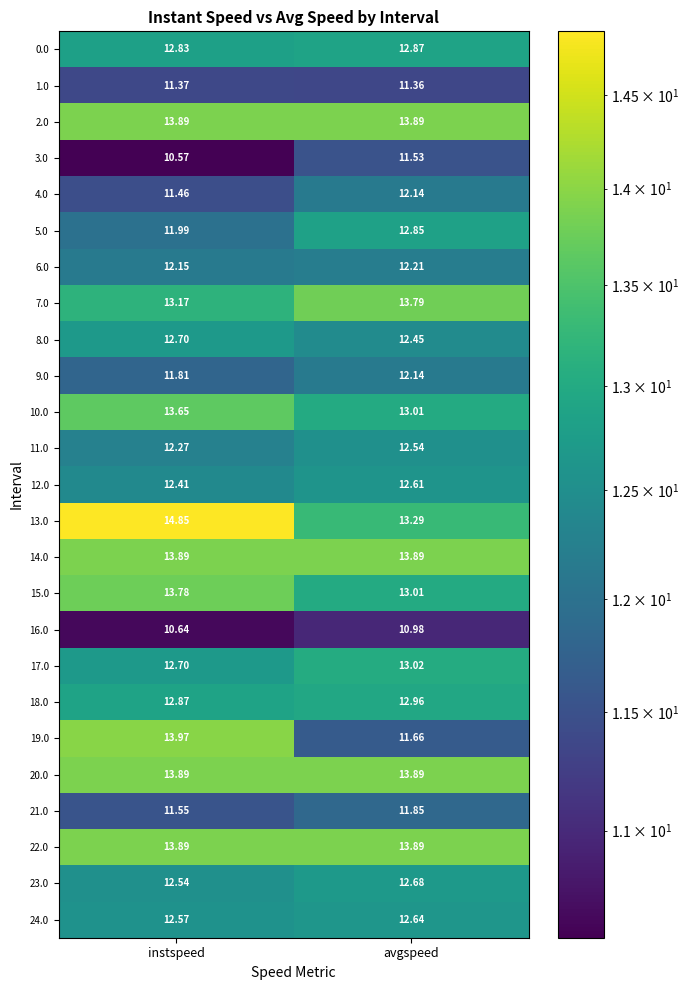

Where is 19.0 nearest to the value 12?

avgspeed